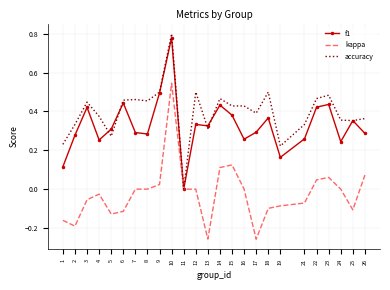

Rank the series by their average value, from highest to lowest.

accuracy, f1, kappa